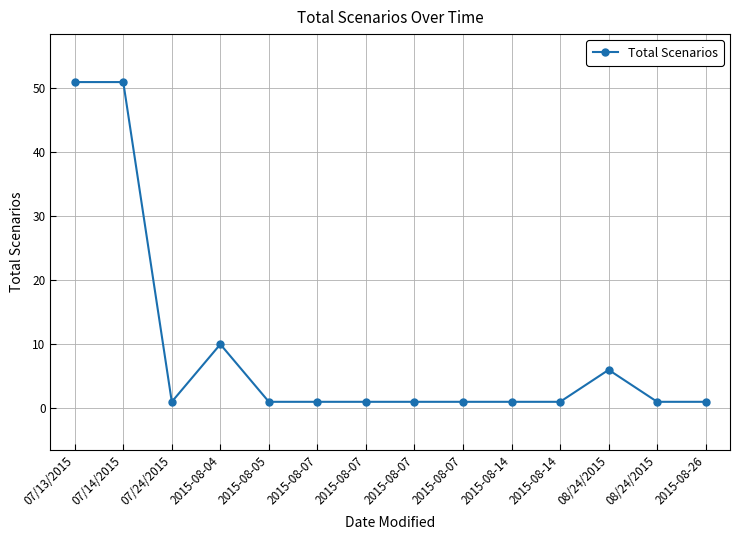

List the labels in order of value, largest first.

07/13/2015, 07/14/2015, 2015-08-04, 08/24/2015, 07/24/2015, 2015-08-05, 2015-08-07, 2015-08-07, 2015-08-07, 2015-08-07, 2015-08-14, 2015-08-14, 08/24/2015, 2015-08-26